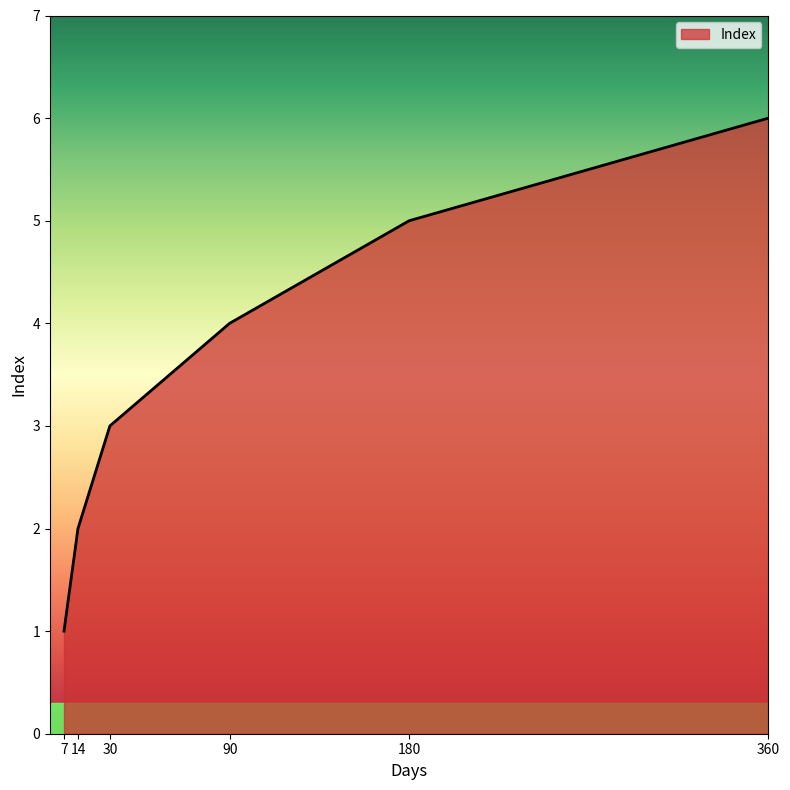

True or false: the data shows 4 at 30.

False